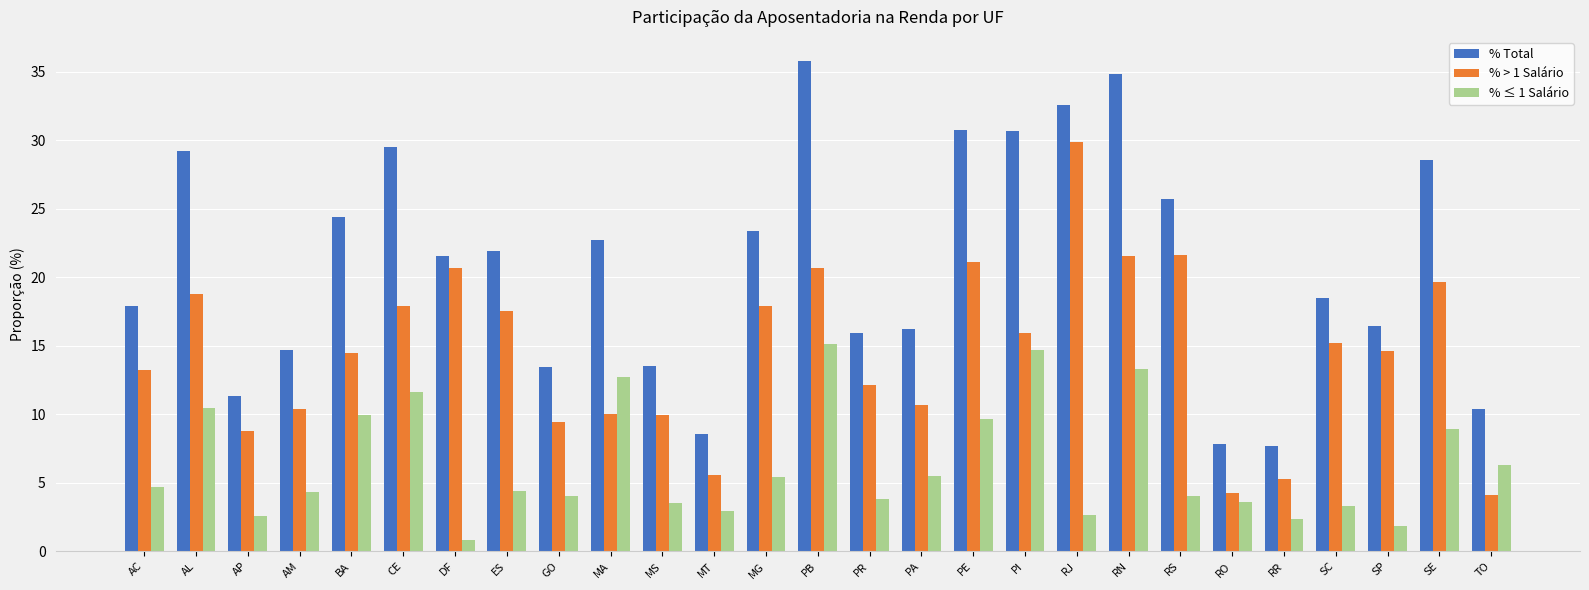

How many values in the % Total series exceed 21?

14